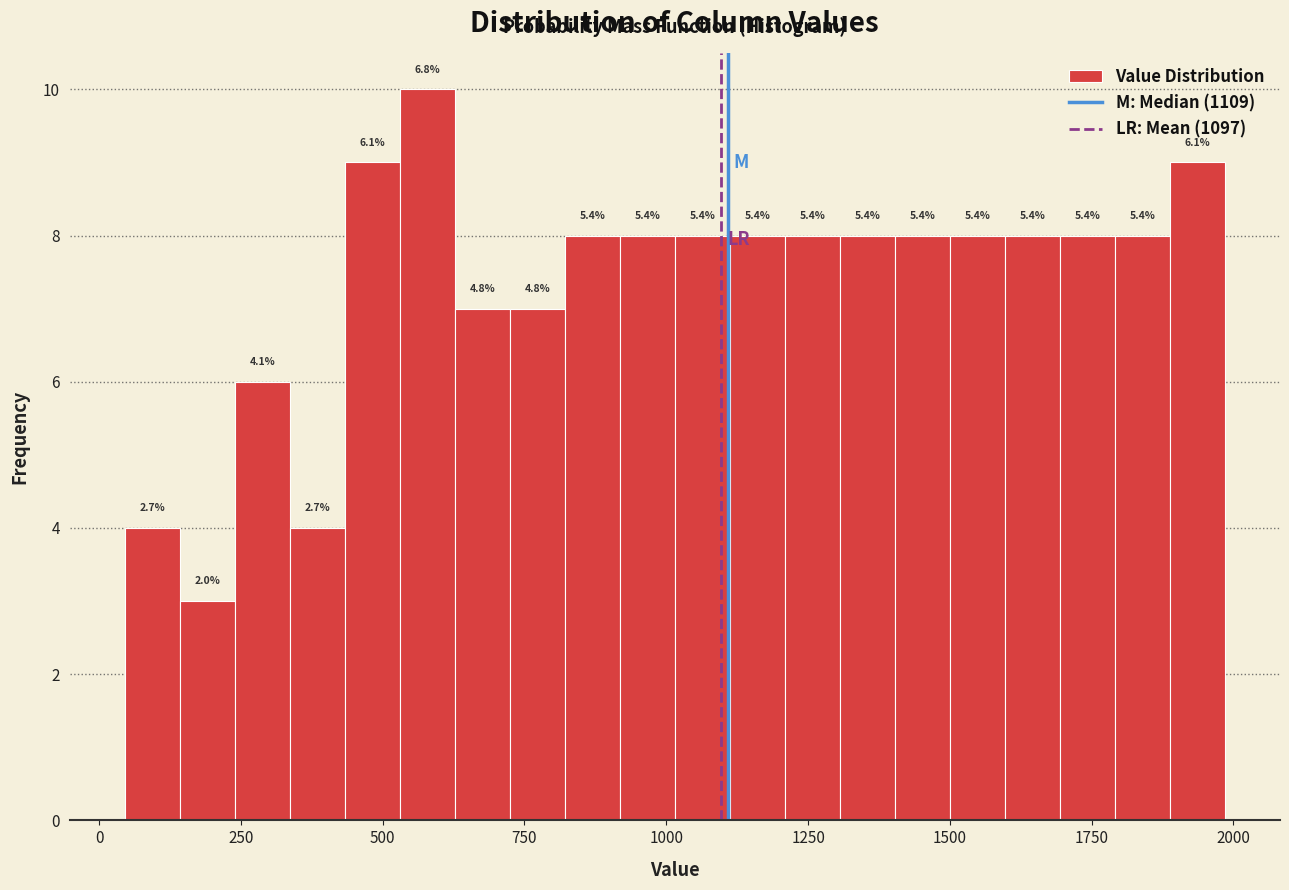

Read against the x-axis, roughly where is the centre of the tallest bar?

600